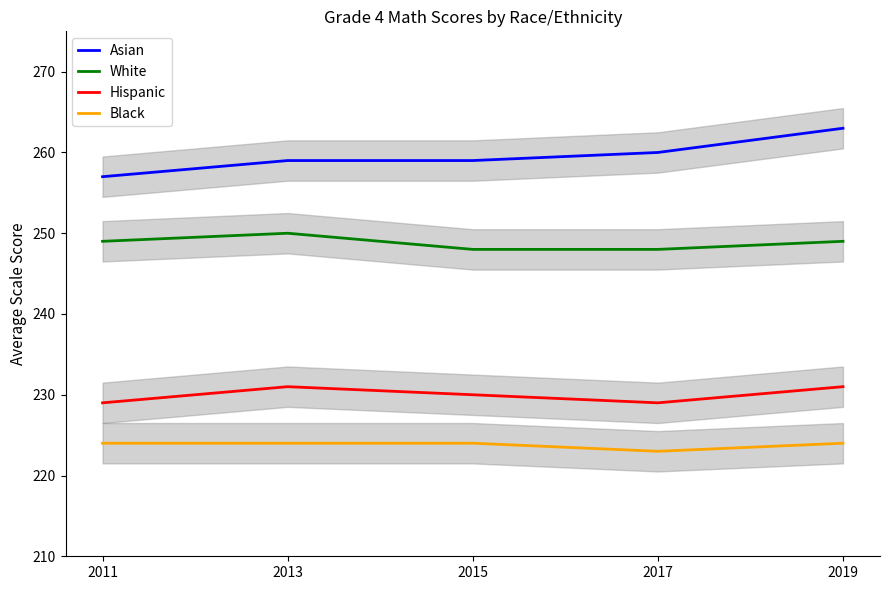

Rank the series by their average value, from highest to lowest.

Asian, White, Hispanic, Black